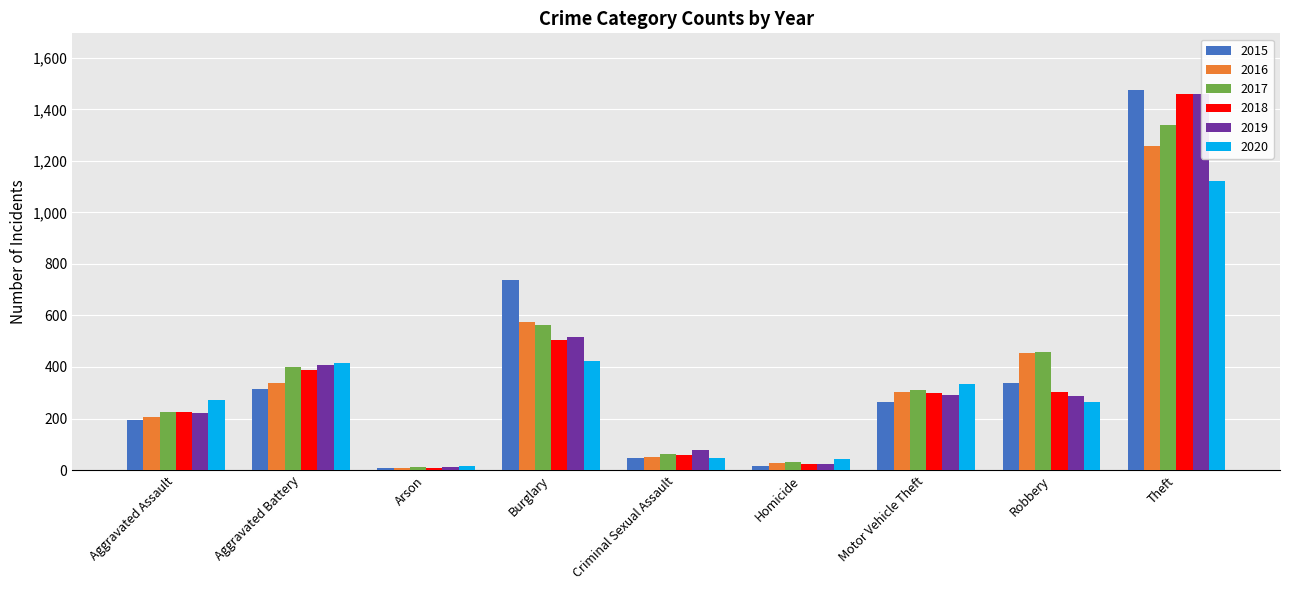

What position from the left is Arson?

3